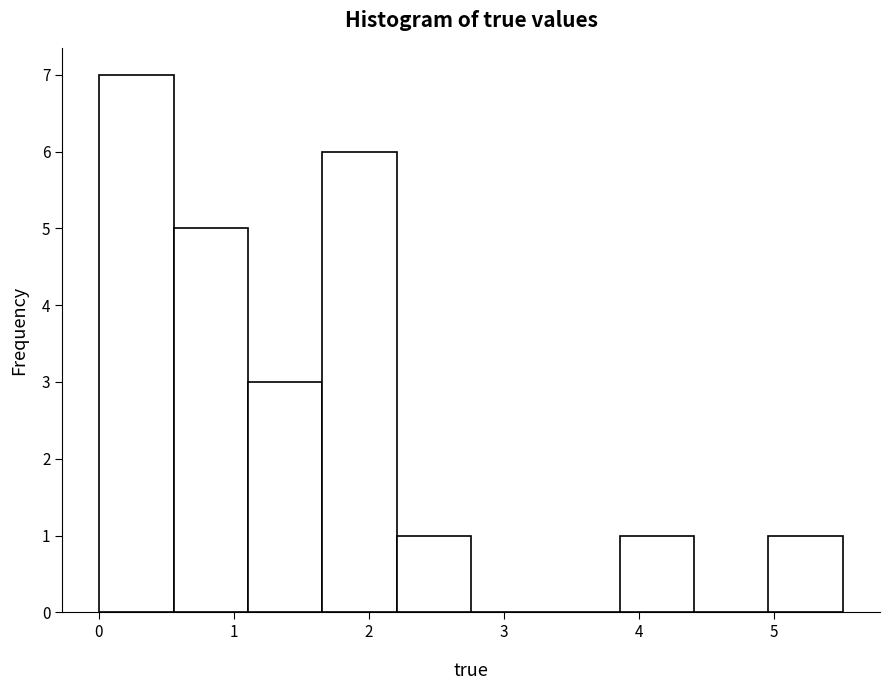

How tall is the bar that spans 0.6 to 1.1 on the x-axis? Neither the bar edges nor the heights are printed on the chart, so give them approximately, as read against the axes.

5